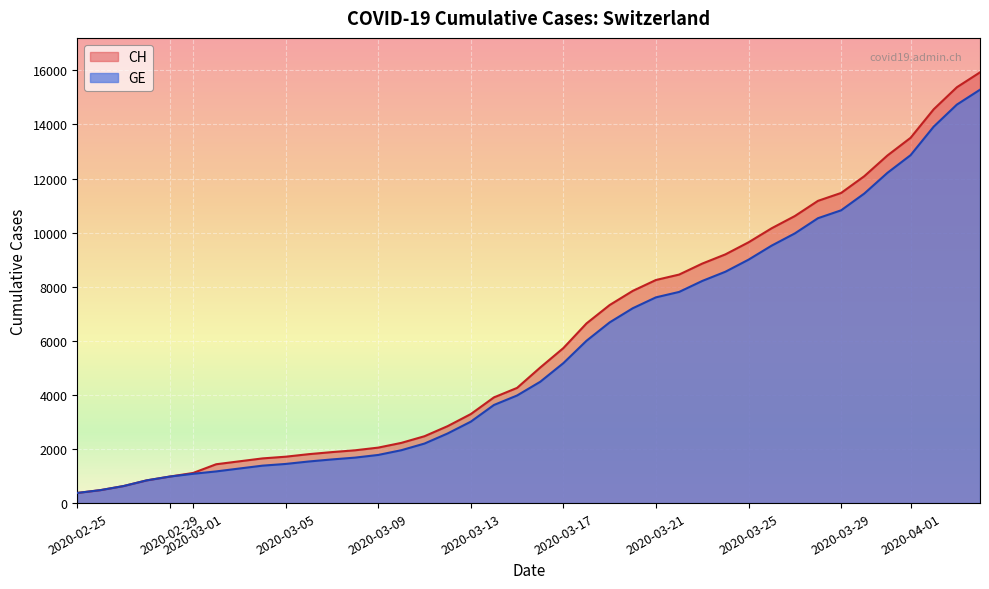

What is the minimum value shown in the chart?

375